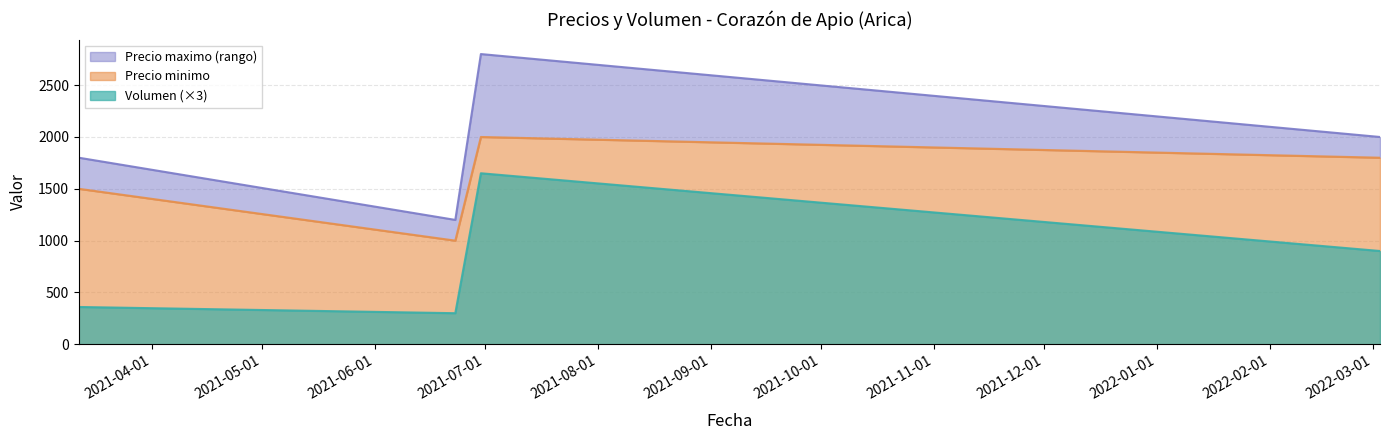

At 2021-06-30, list the series in order from largest to smallest.

Precio maximo, Precio minimo, Volumen